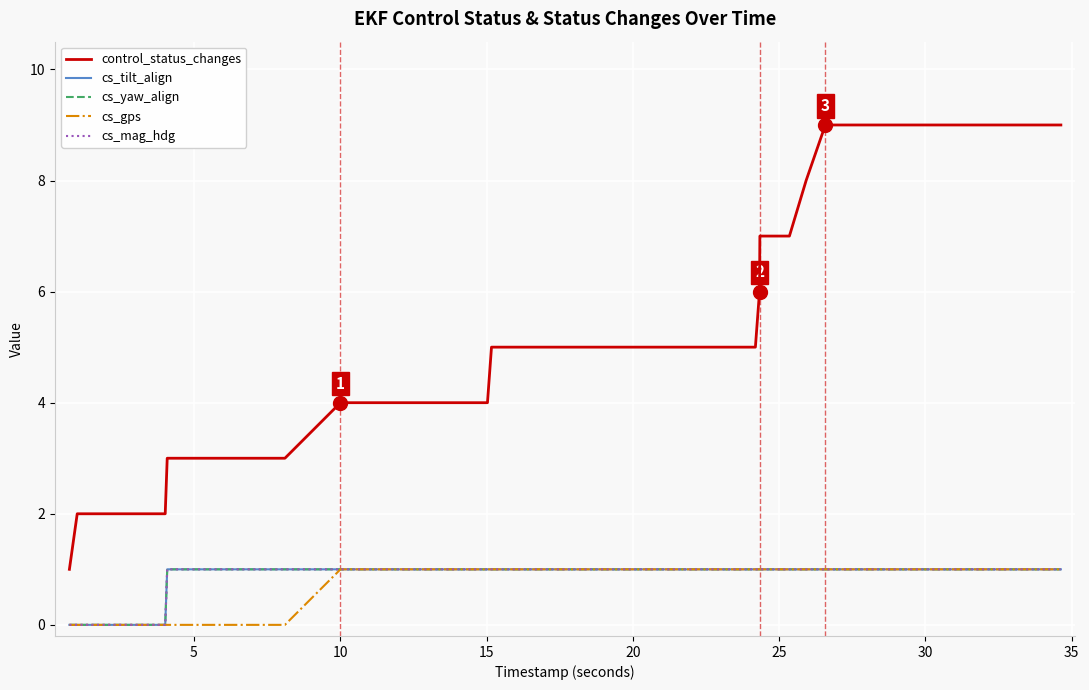

Does the chart display data point markers on the line(s)?

No